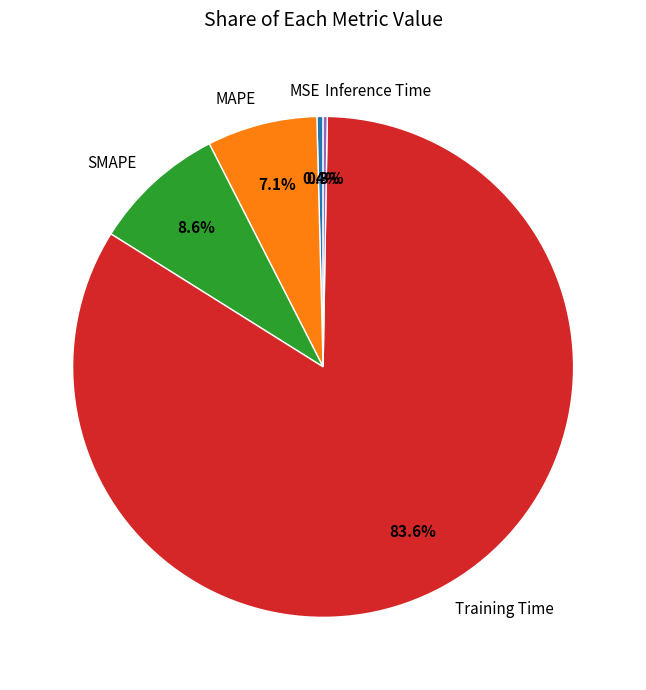

What percentage do MSE and Training Time together represent?

84.0%